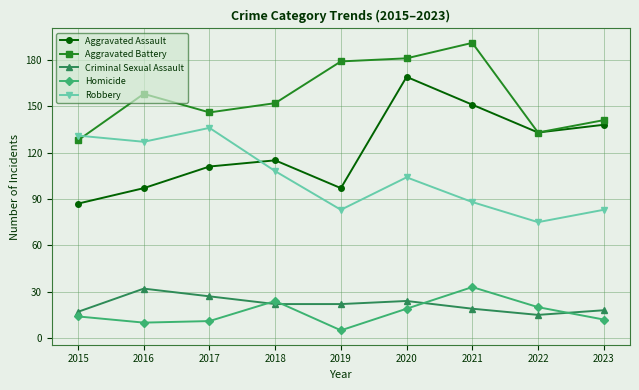

True or false: Homicide and Aggravated Battery intersect in this chart.

False